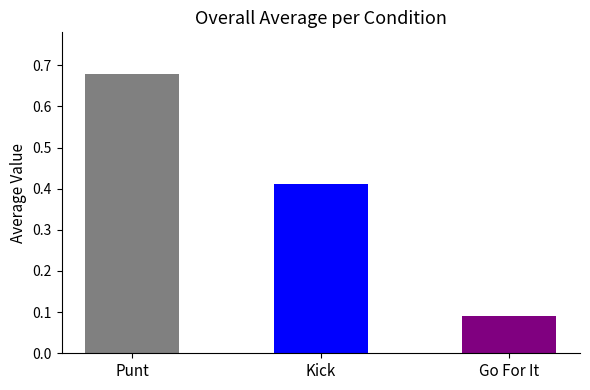

At which label is the value closest to 0?

Go For It